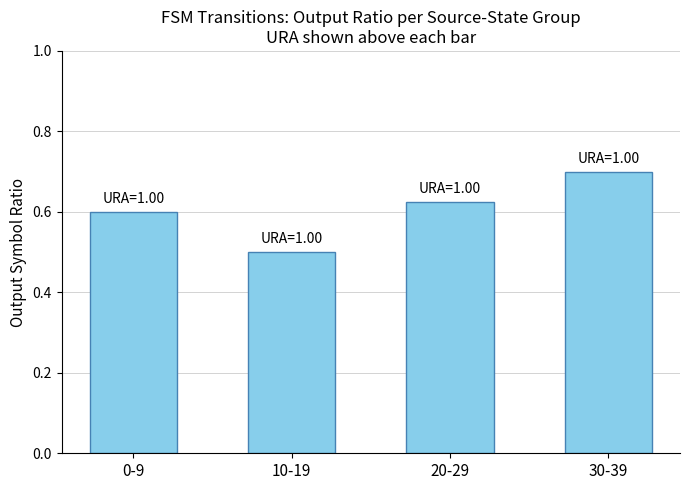

At which label is the value closest to 0?

10-19